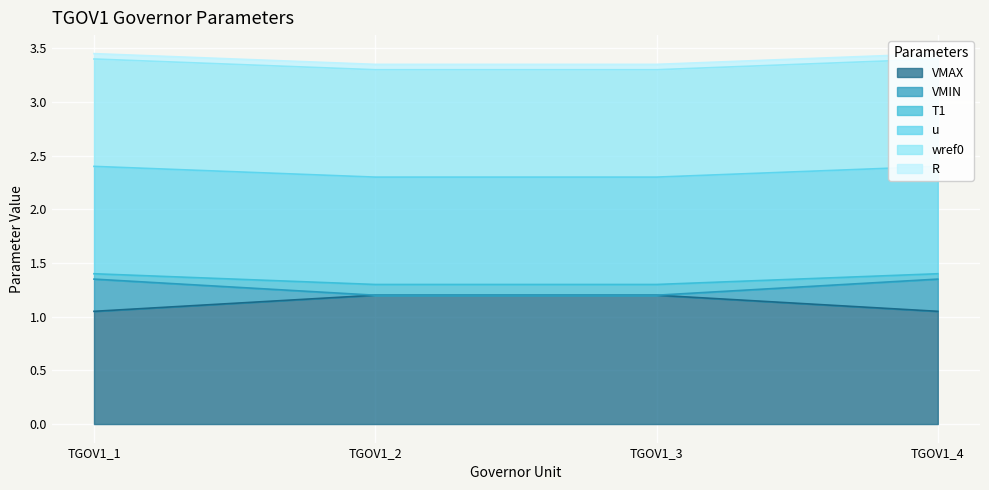

The VMAX series shows 0.2 at TGOV1_4. True or false?

False